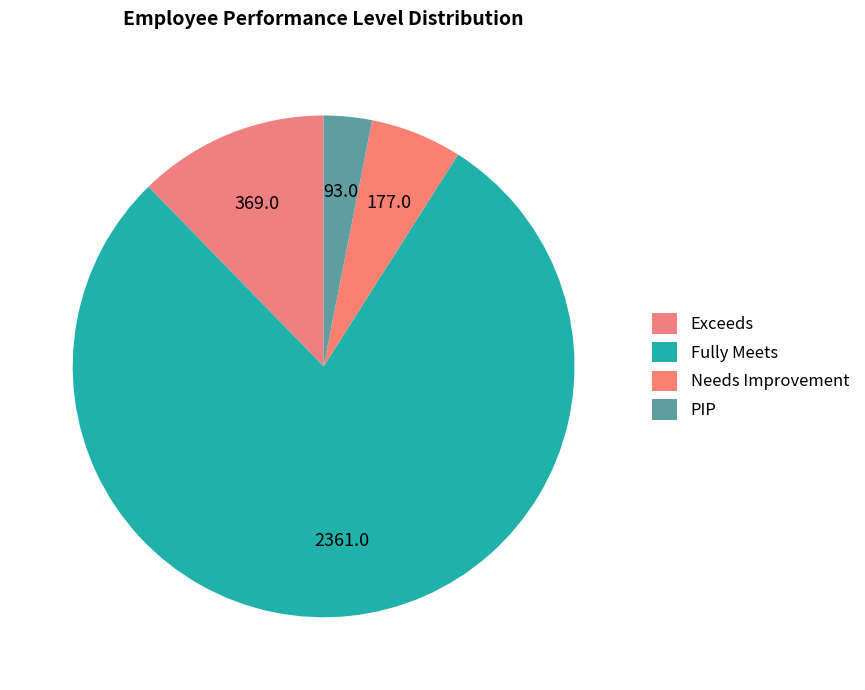

What is the change in value from Exceeds to Fully Meets?

+1992